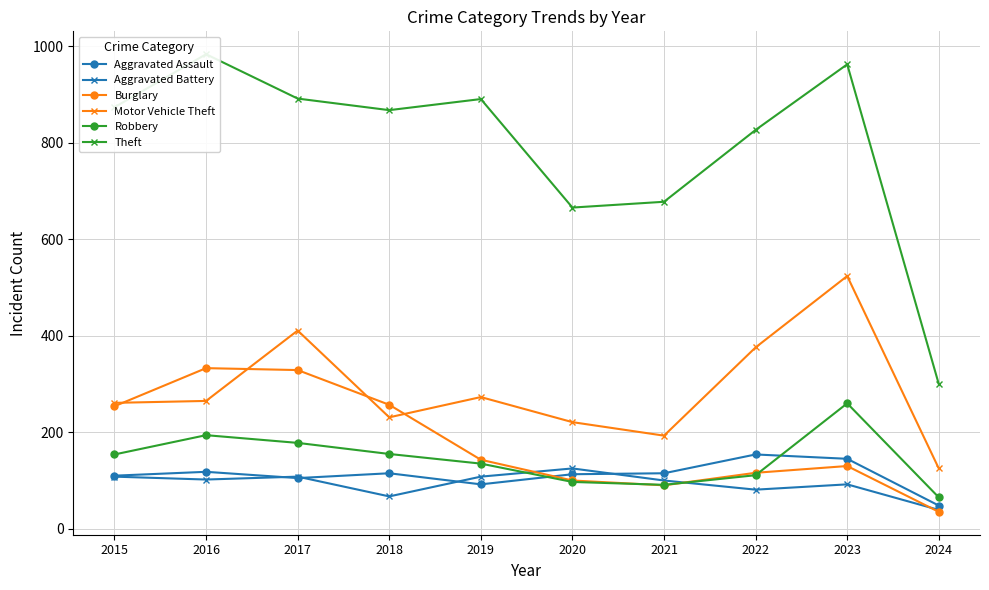

True or false: Motor Vehicle Theft and Aggravated Battery cross at least once.

False